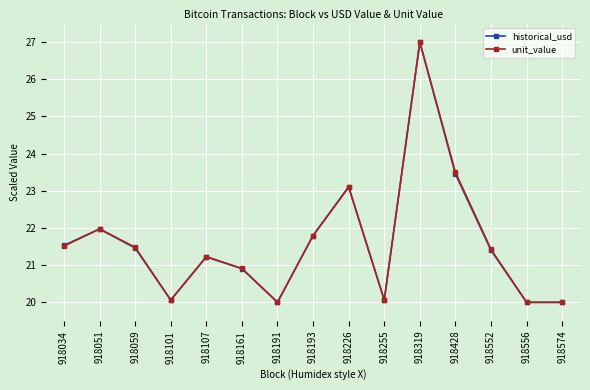

Where is the first local minimum for historical_usd?

918101